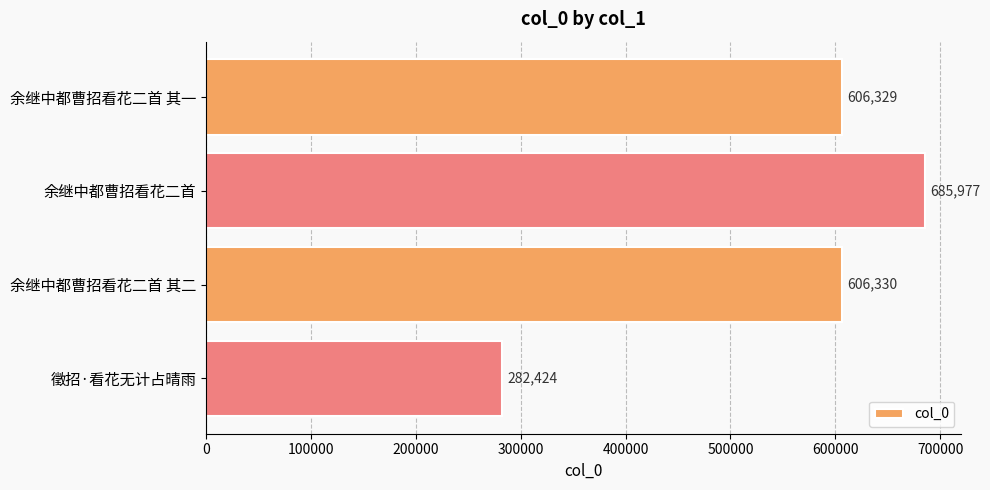

Is it true that the value at 余继中都曹招看花二首 其二 is 606330?

True